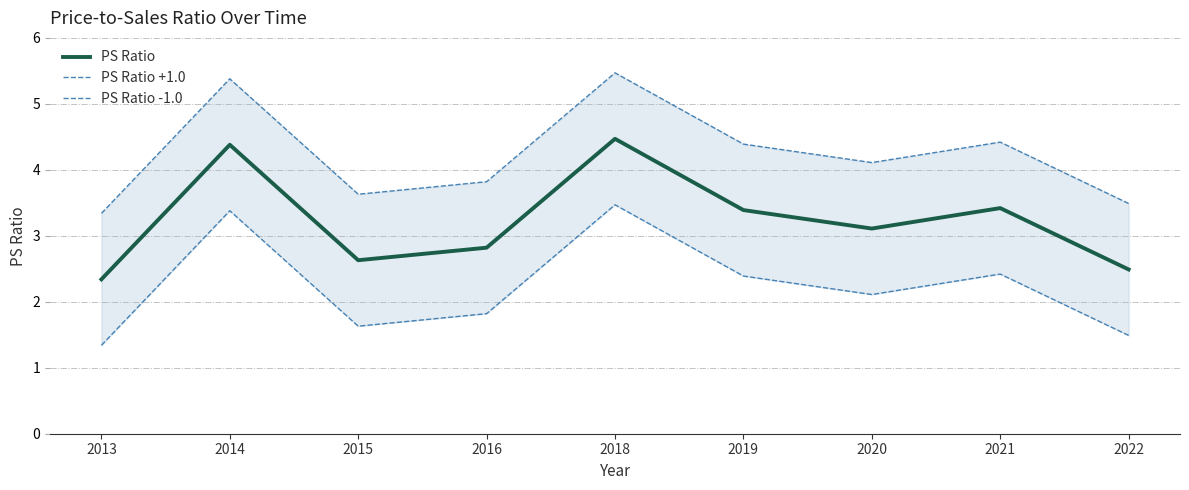

At how many categories does at least one series exceed 3?

9